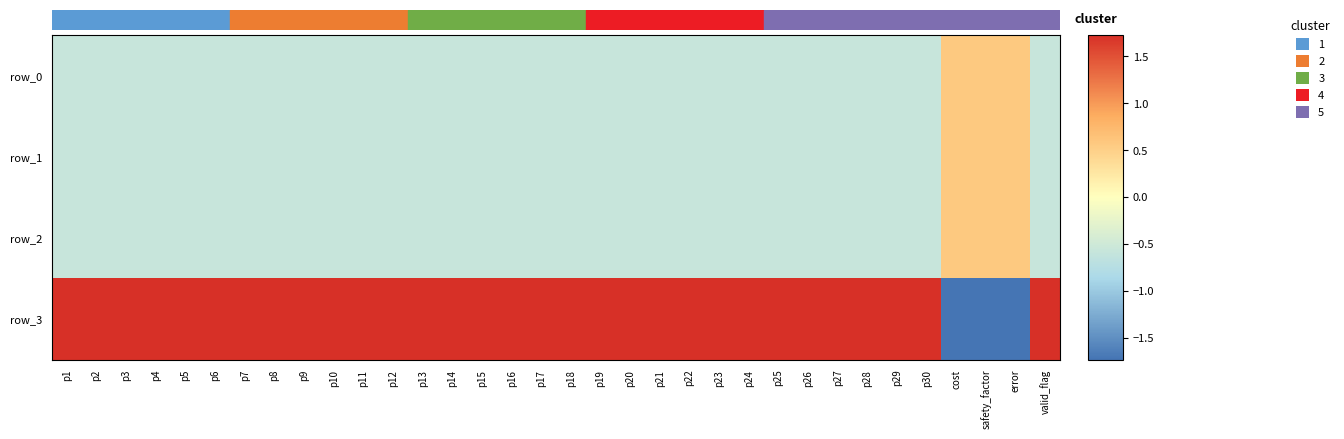

What is the highest value of the row_3 series?

1.7